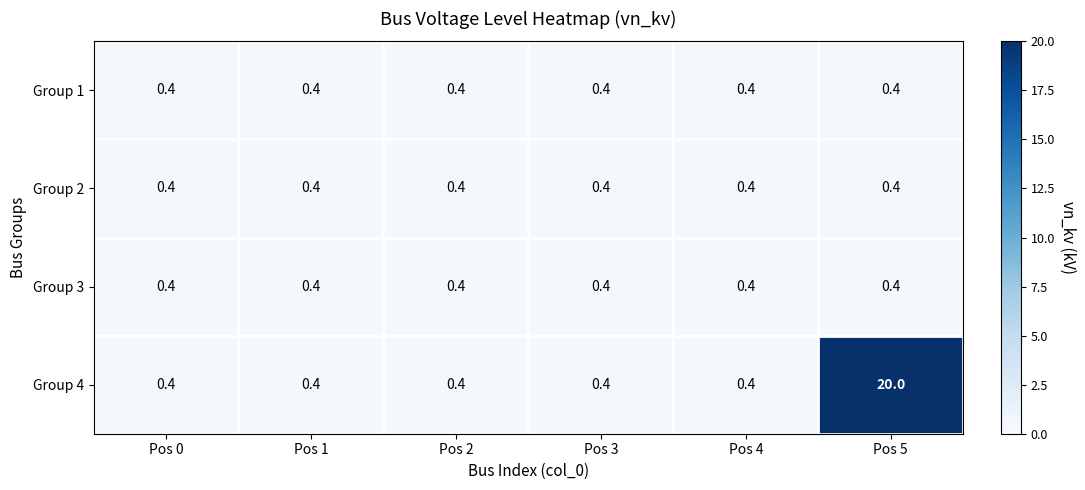

What is the maximum value shown in the chart?

20.0